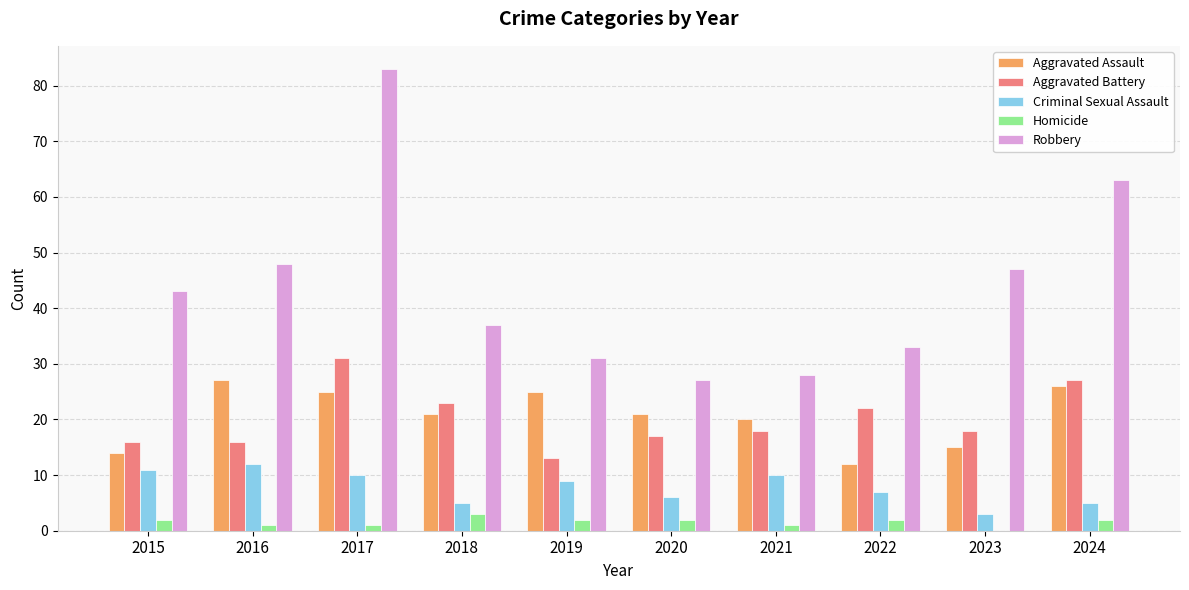

How many groups of bars are there?

10